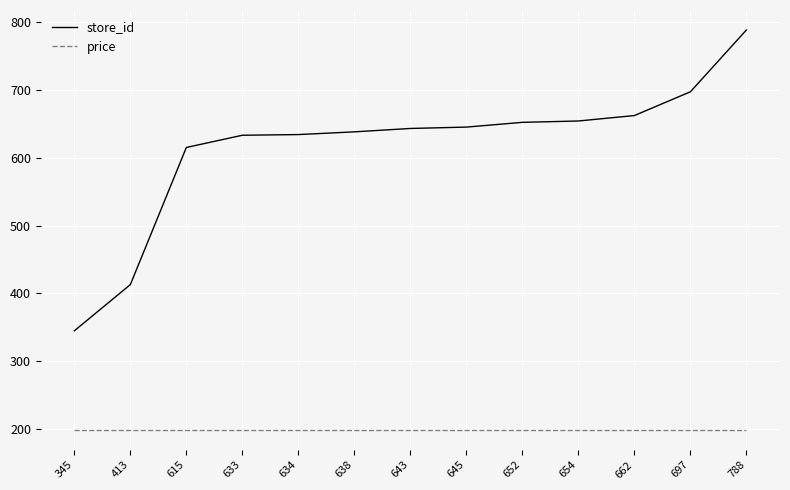

True or false: store_id and price intersect in this chart.

False